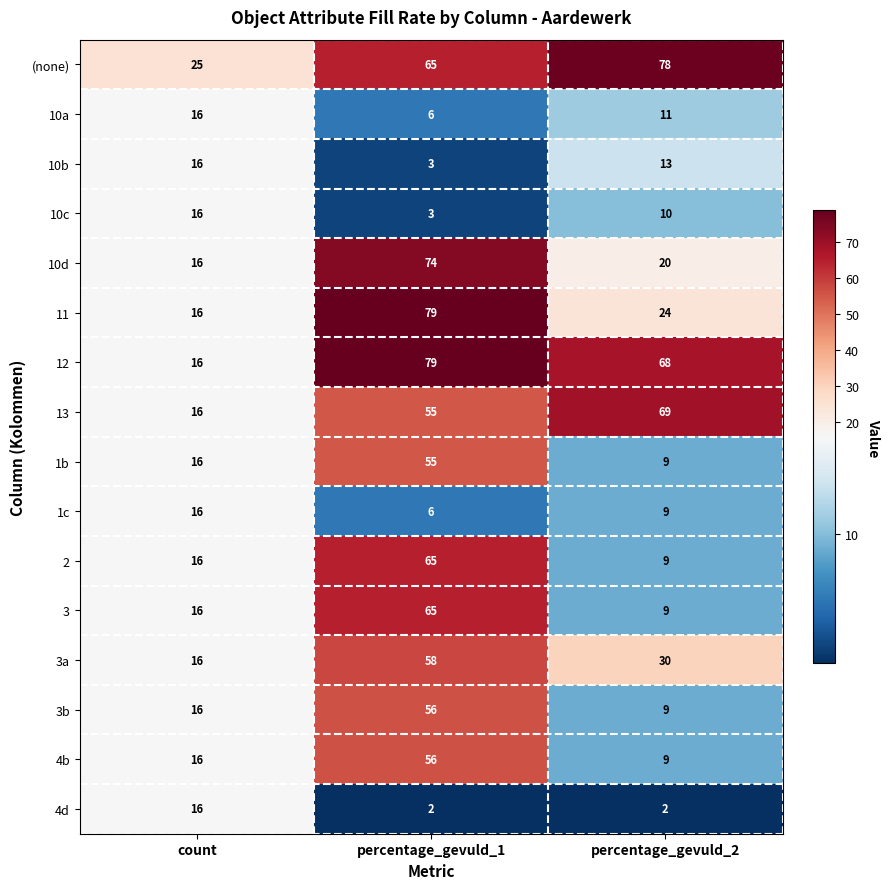

Rank the categories by 1c value from lowest to highest.

percentage_gevuld_1, percentage_gevuld_2, count